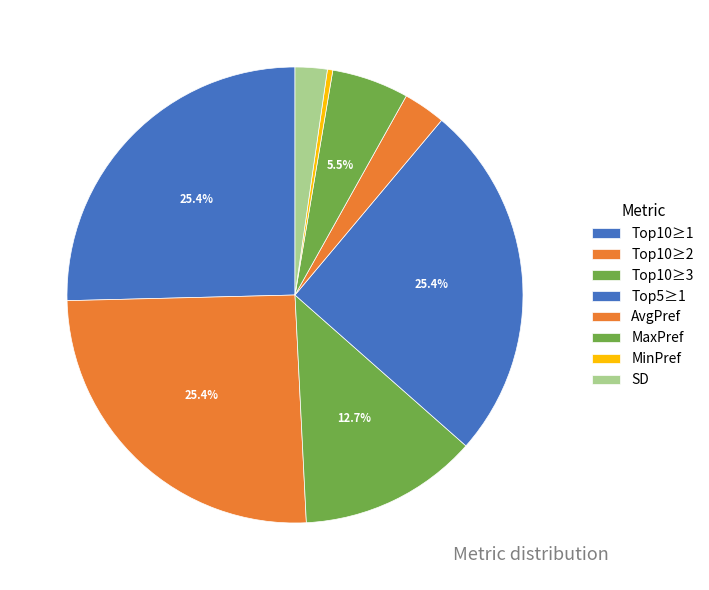

Is there a majority slice in this chart?

No